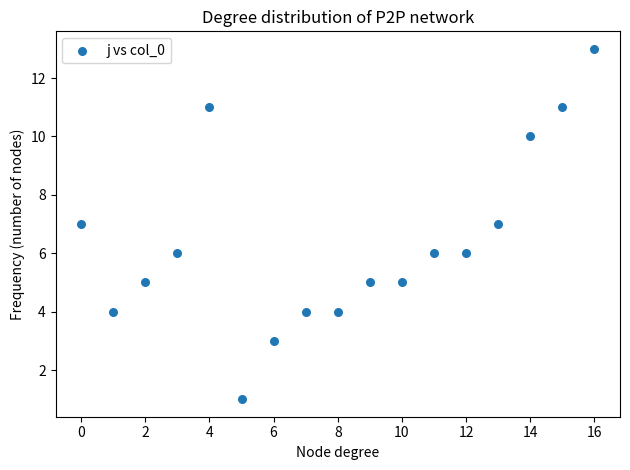

What is the range of Y values (max minus min)?

12